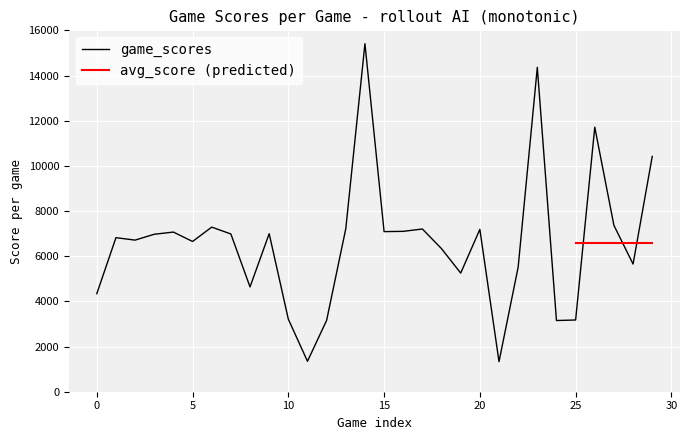

Between 14 and 19, which is larger?

14